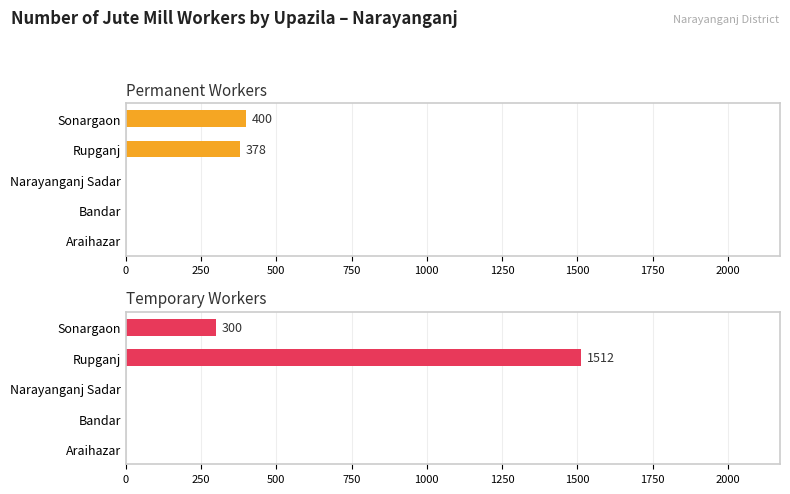

Does the chart contain stacked bars?

No